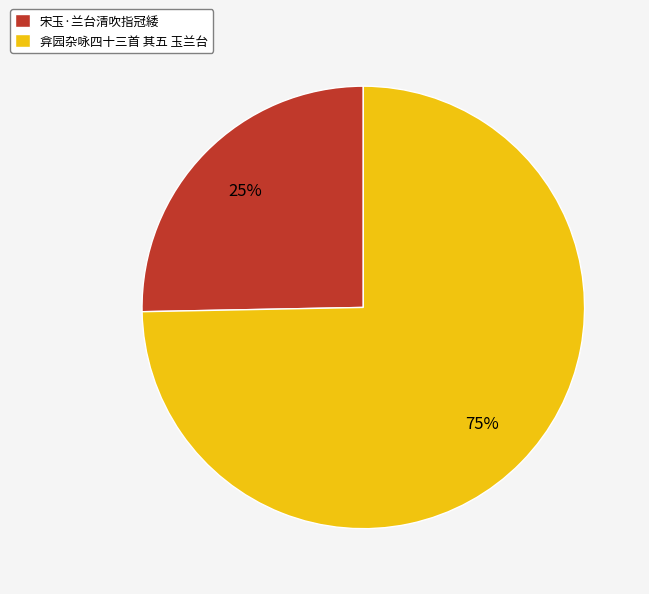

Count the number of slices in the pie.

2